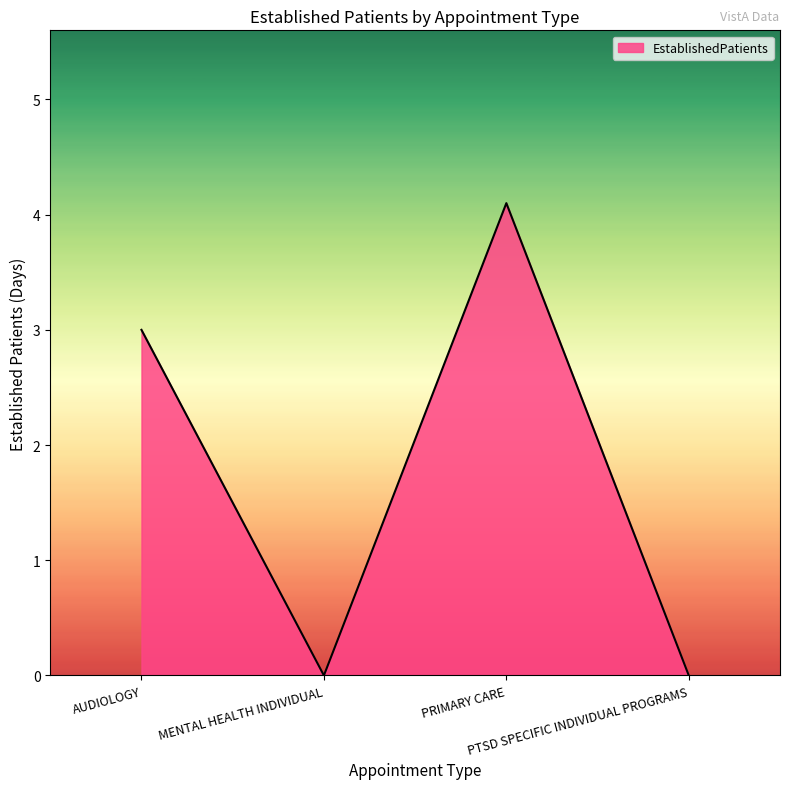

What is the maximum value shown in the chart?

4.1